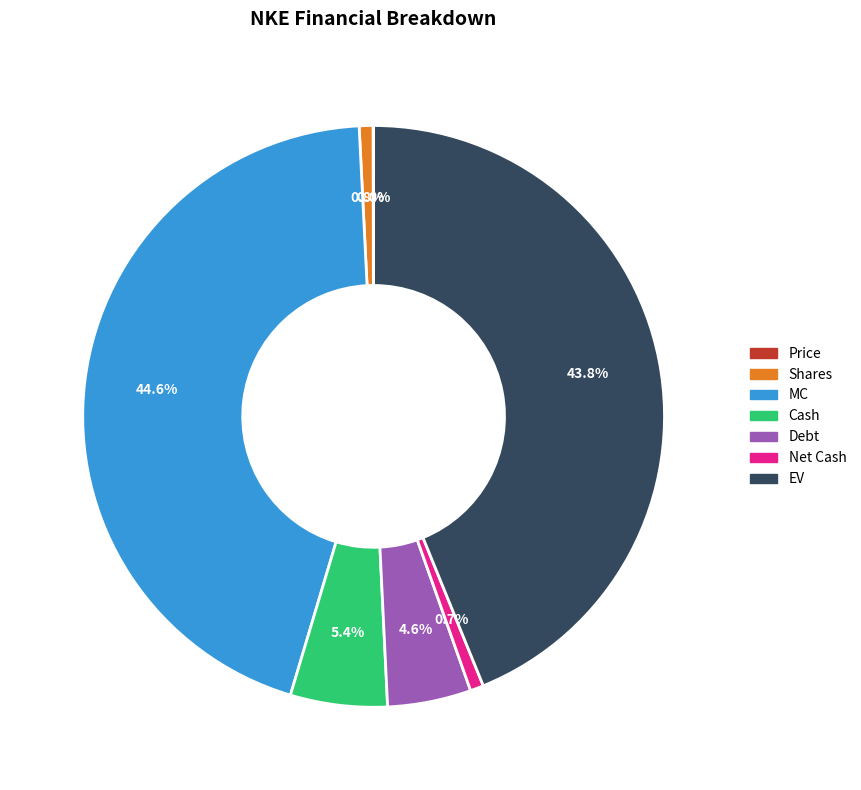

What portion of the pie excludes EV?

56.2%